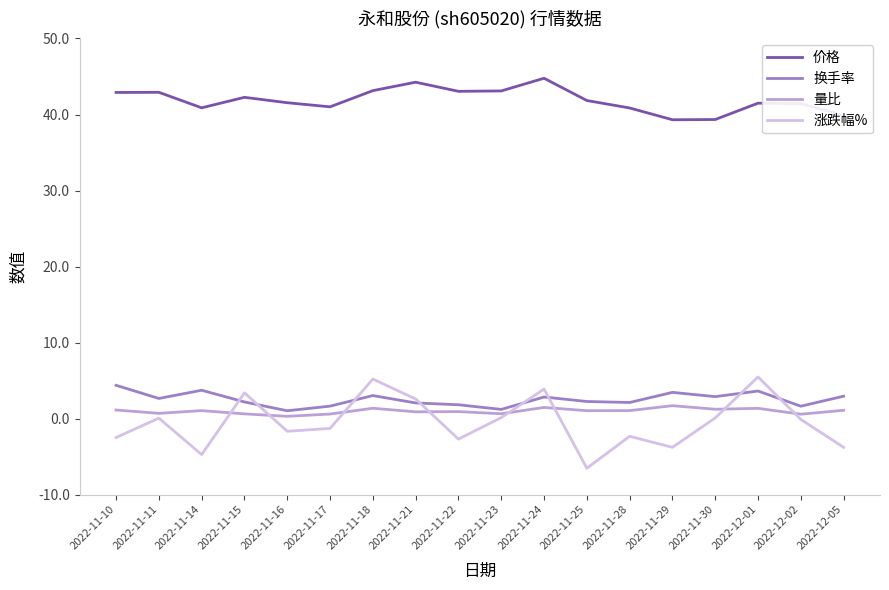

Which label corresponds to the largest value in the chart?

2022-11-24